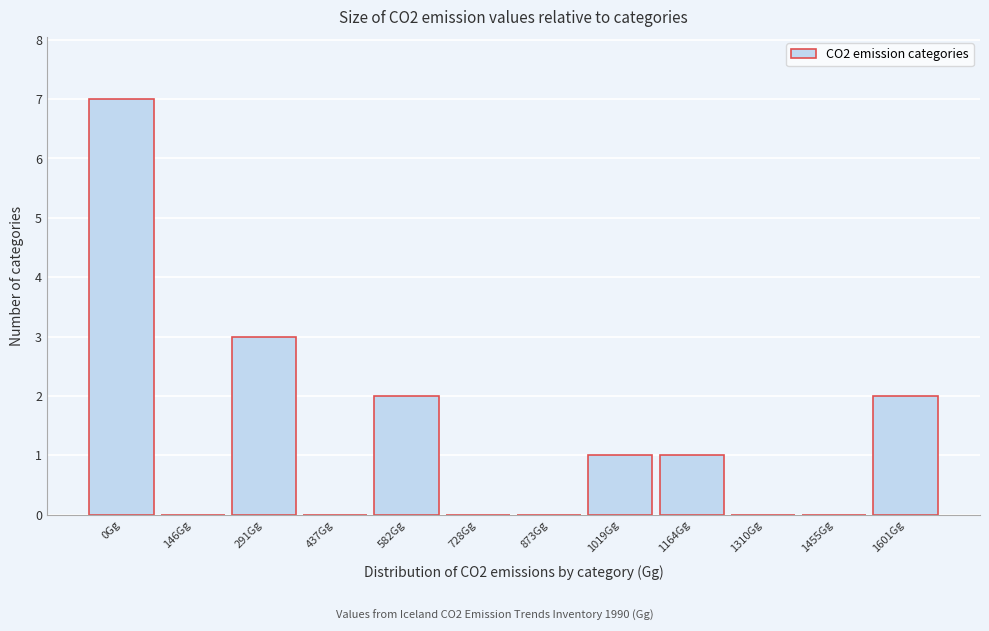

Reading left to right, what are all the values shown in this chart?

0Gg=7	146Gg=0	291Gg=3	437Gg=0	582Gg=2	728Gg=0	873Gg=0	1019Gg=1	1164Gg=1	1310Gg=0	1455Gg=0	1601Gg=2